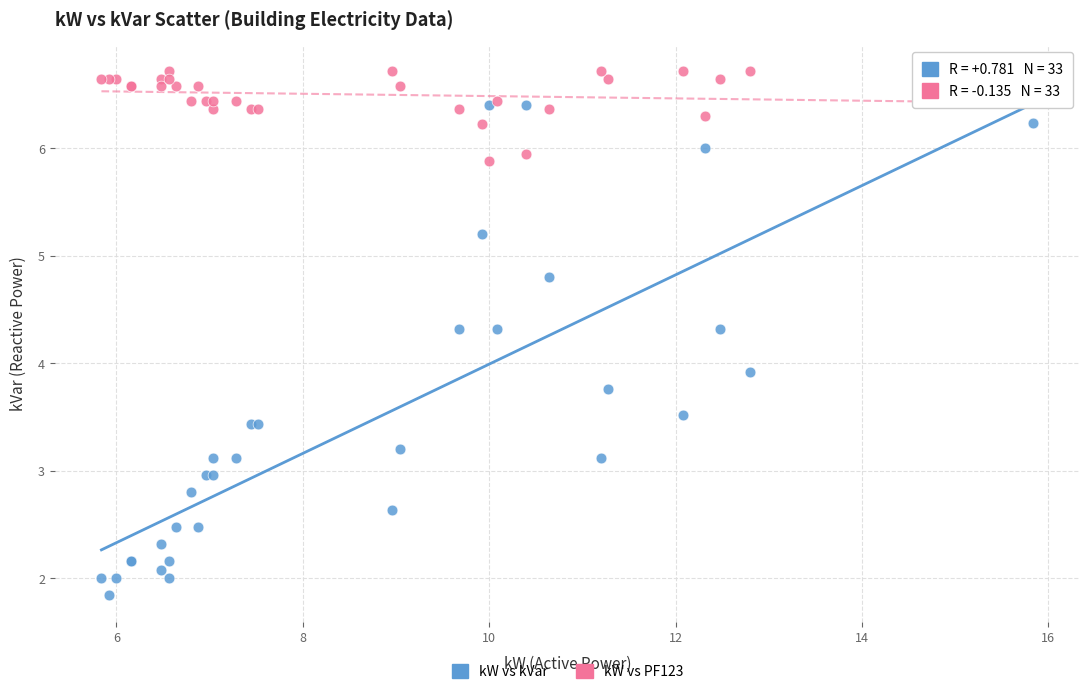

Across all series, what Y value is closest to 4?

3.9